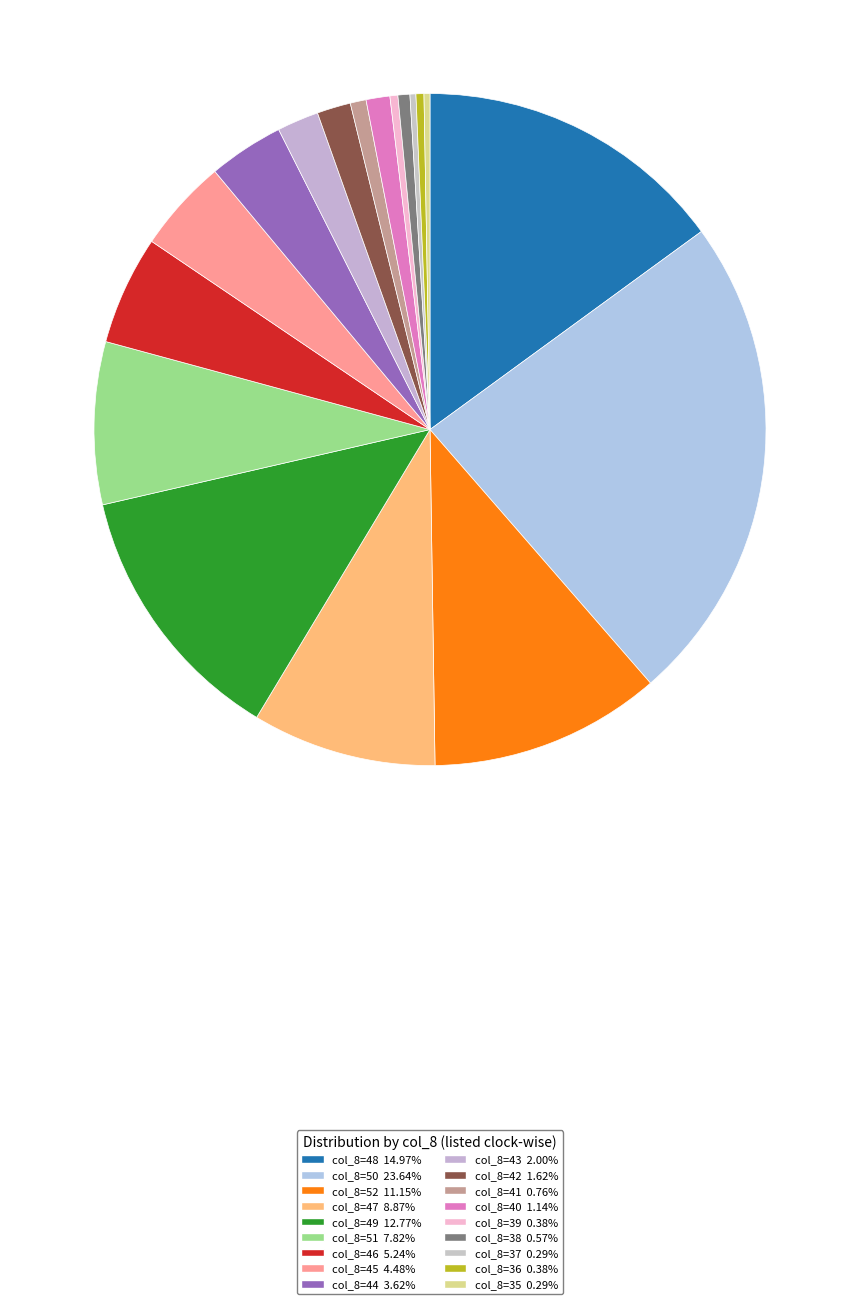

To the nearest percent, what is the average slice percentage?

6%